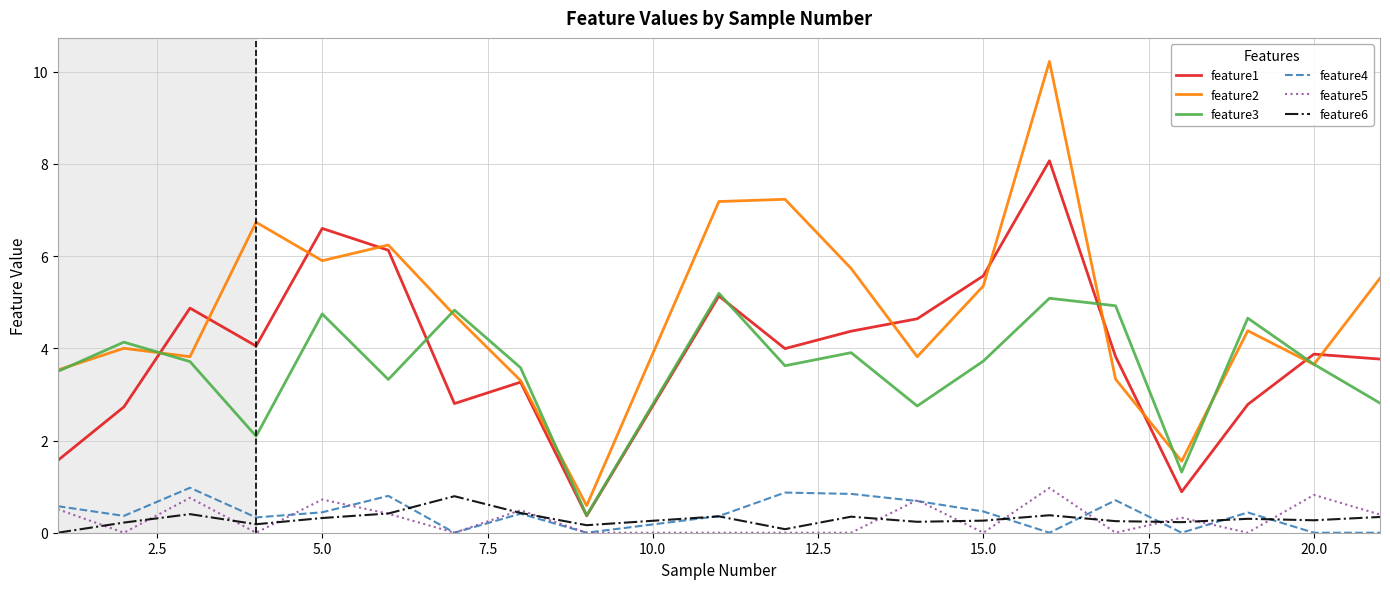

True or false: feature2 and feature6 cross at least once.

False